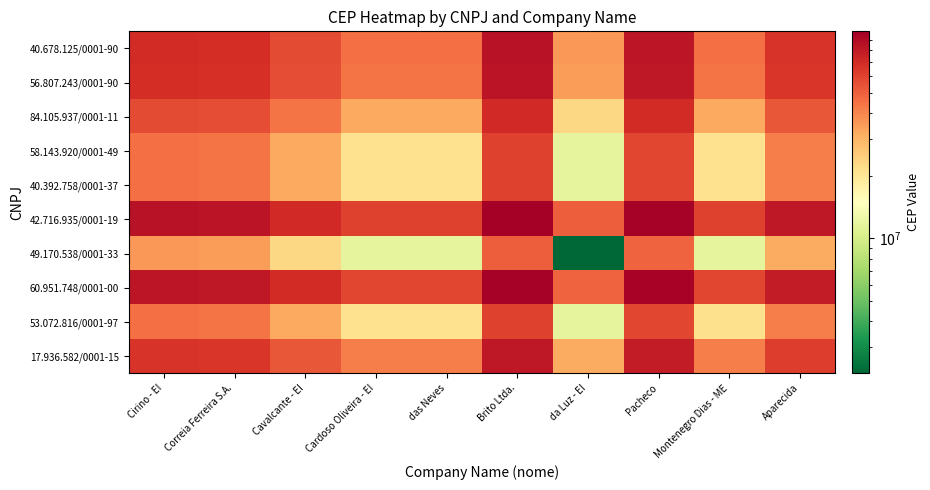

How many categories are shown in the chart?

10